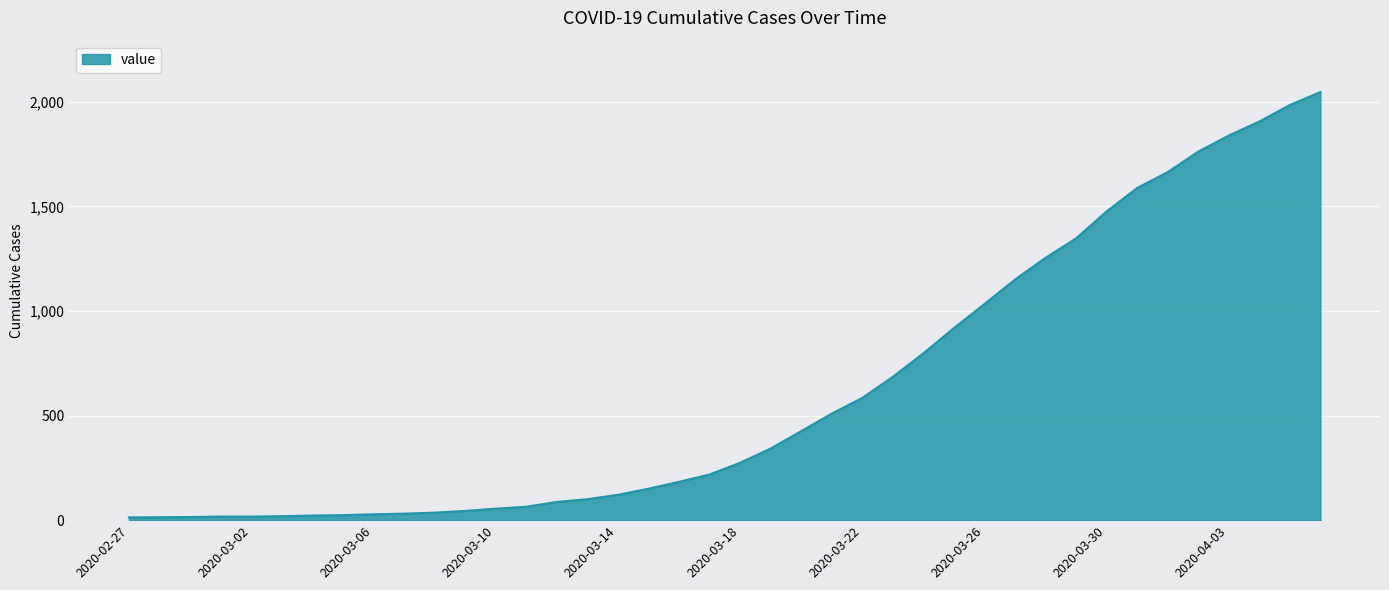

What is the average value?

621